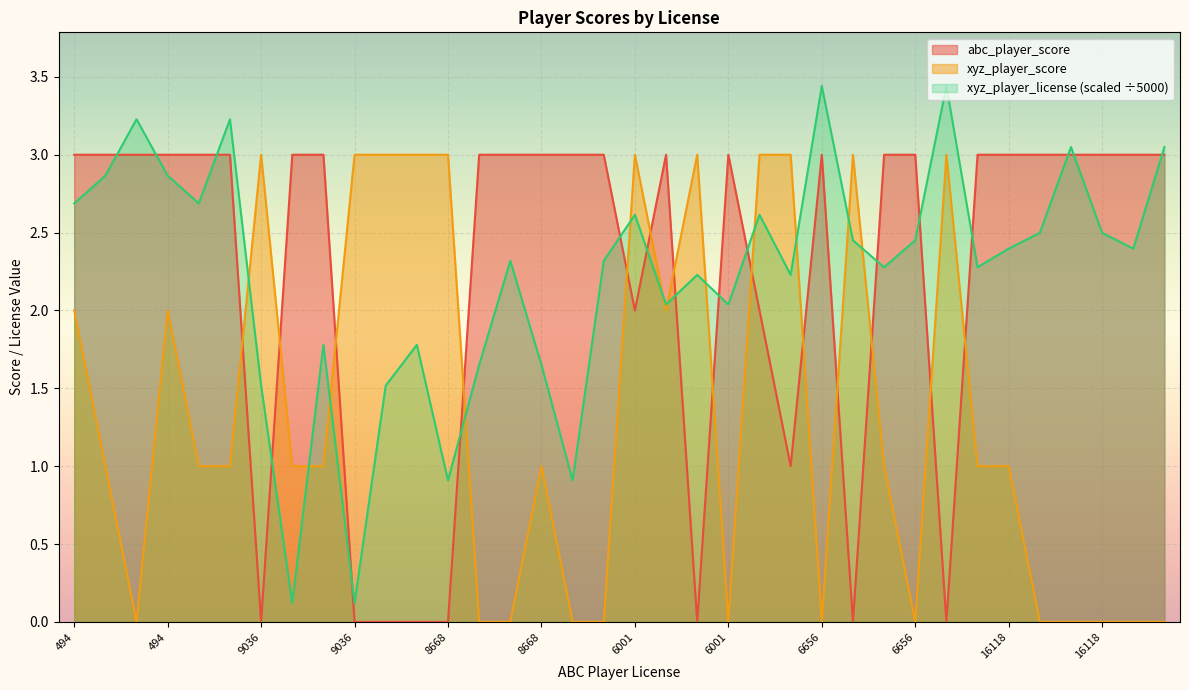

How many series are shown in this chart?

3